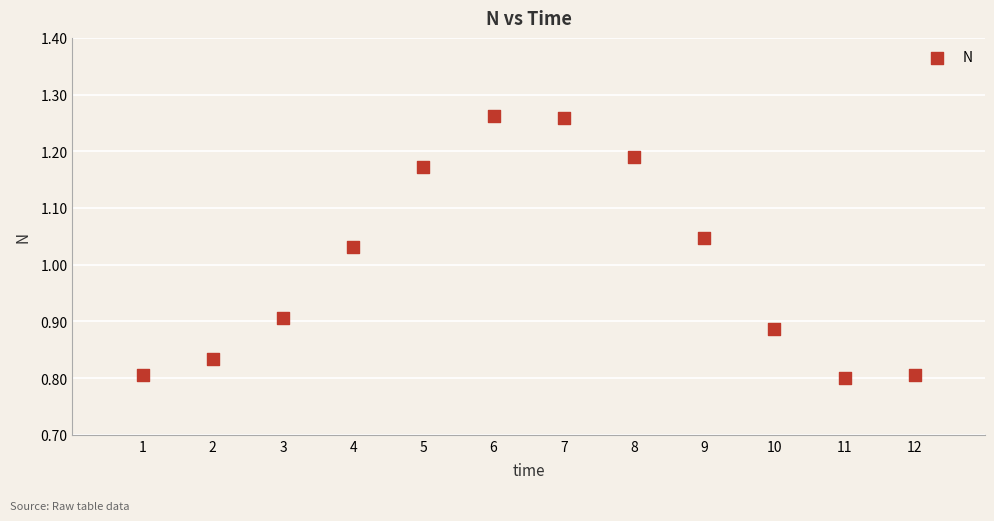

What is the range of X values (max minus min)?

11.0